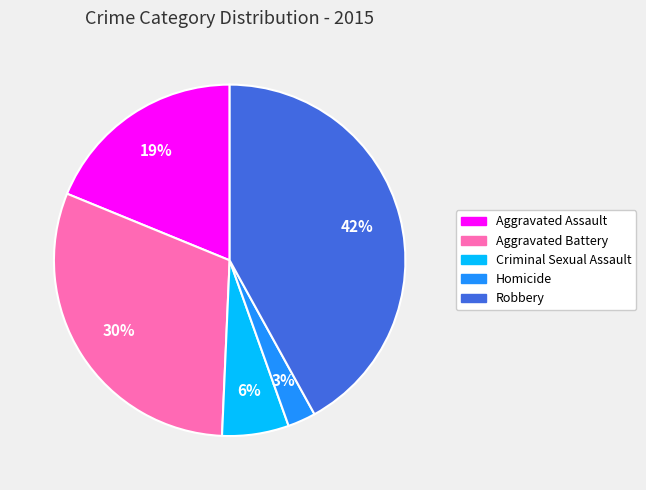

Which category has the smallest portion of the pie?

Homicide